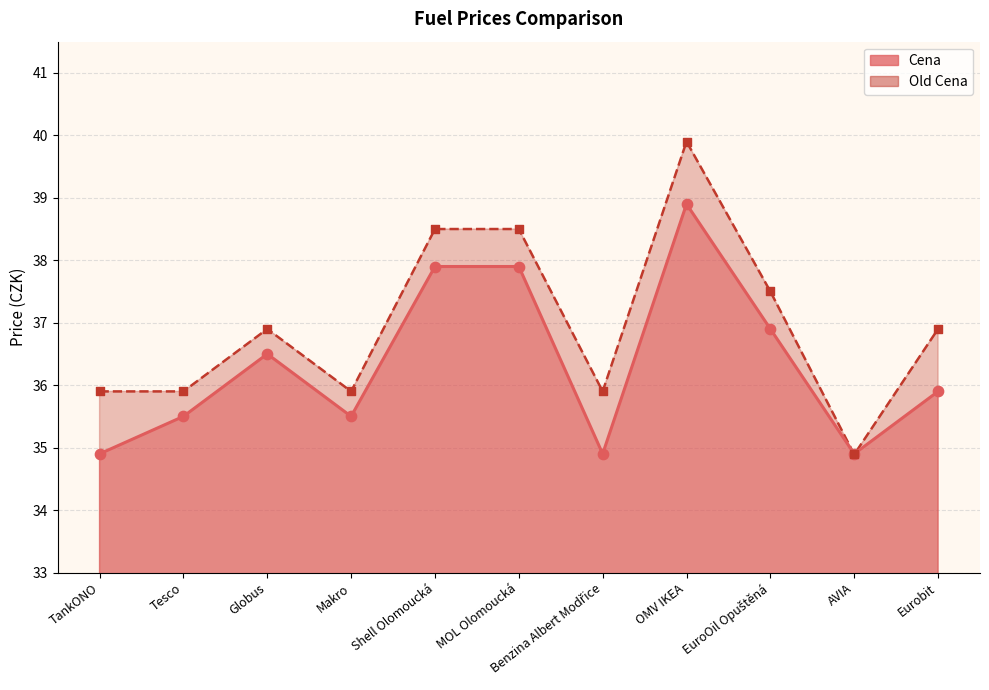

At which category is the sum across all series the highest?

OMV IKEA